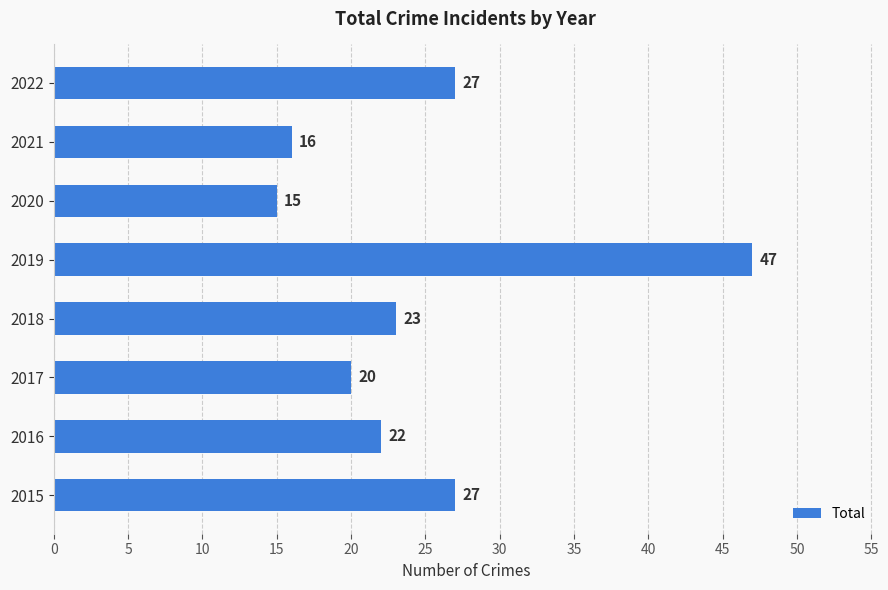

What is the sum of all values?

197